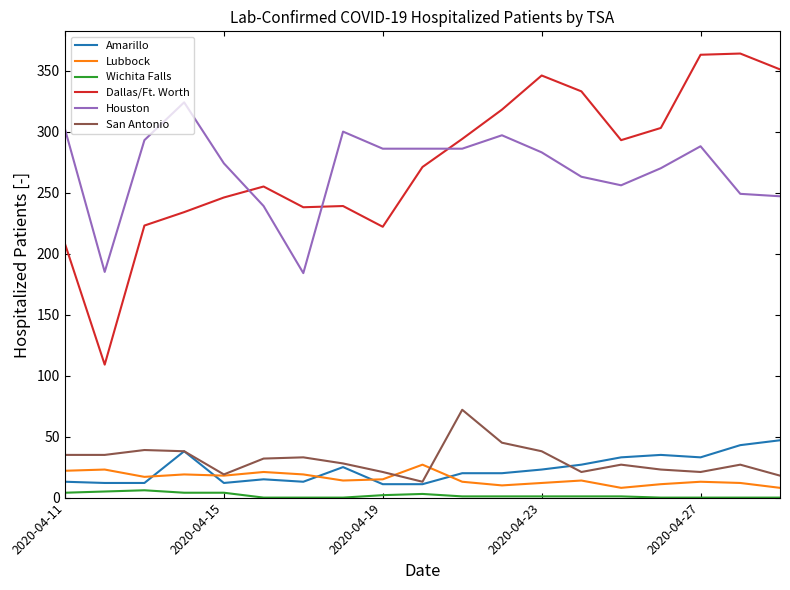

What is the sum of all San Antonio values?

585